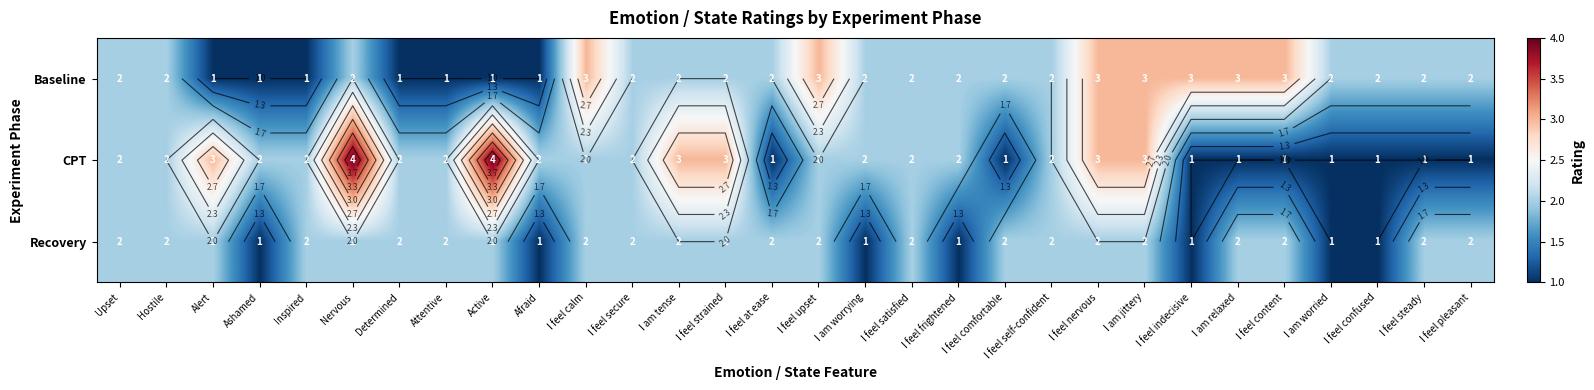

Rank the categories by Recovery value from lowest to highest.

Ashamed, Afraid, I am worrying, I feel frightened, I feel indecisive, I am worried, I feel confused, Upset, Hostile, Alert, Inspired, Nervous, Determined, Attentive, Active, I feel calm, I feel secure, I am tense, I feel strained, I feel at ease, I feel upset, I feel satisfied, I feel comfortable, I feel self-confident, I feel nervous, I am jittery, I am relaxed, I feel content, I feel steady, I feel pleasant